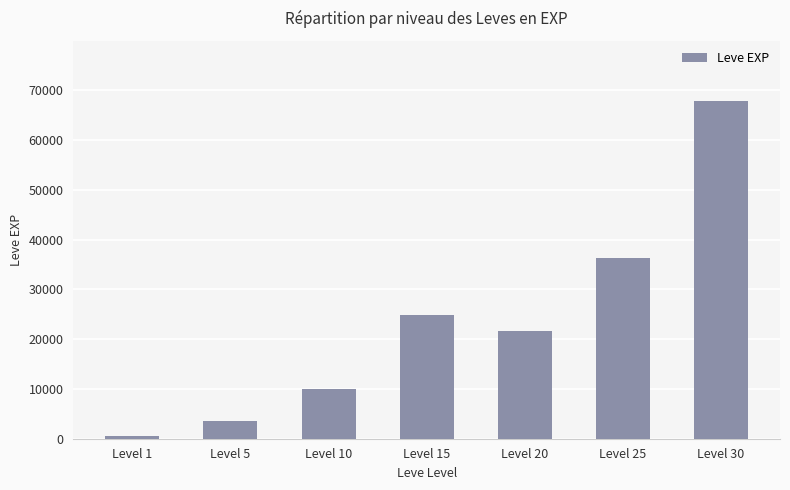

Rank the categories by value from highest to lowest.

Level 30, Level 25, Level 15, Level 20, Level 10, Level 5, Level 1